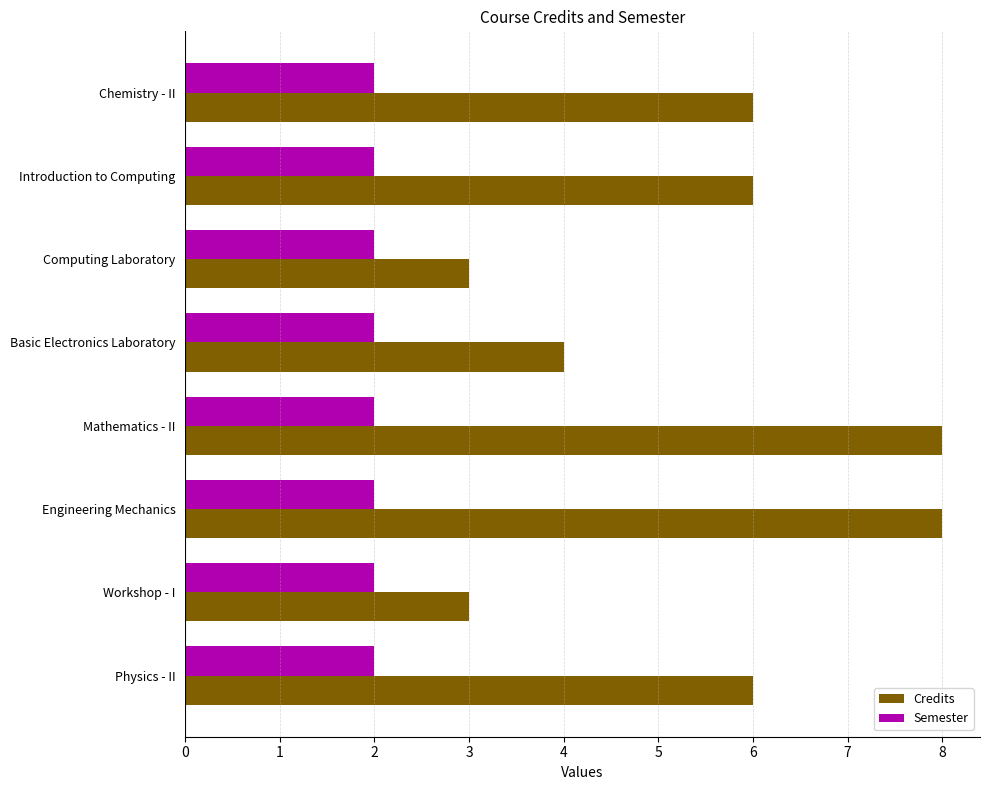

What are all the series names shown in the legend?

Credits, Semester